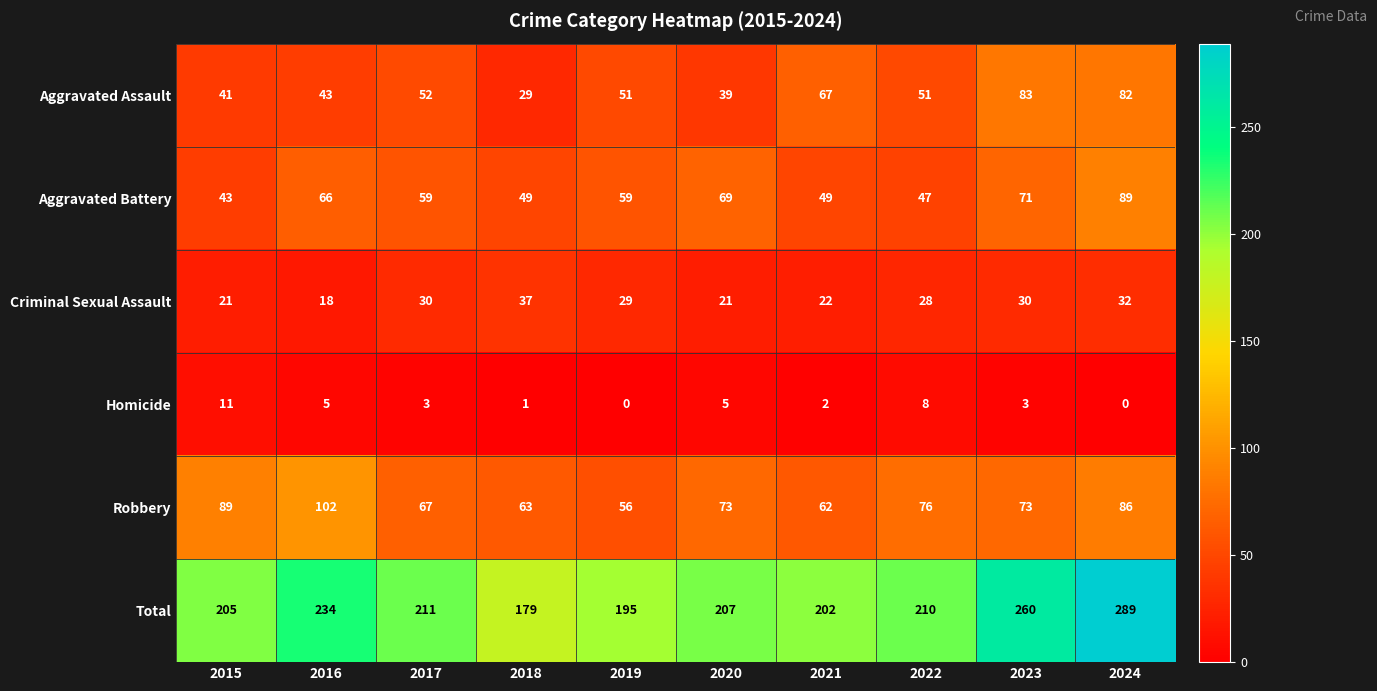

Is it true that Aggravated Assault equals 39 at 2020?

True